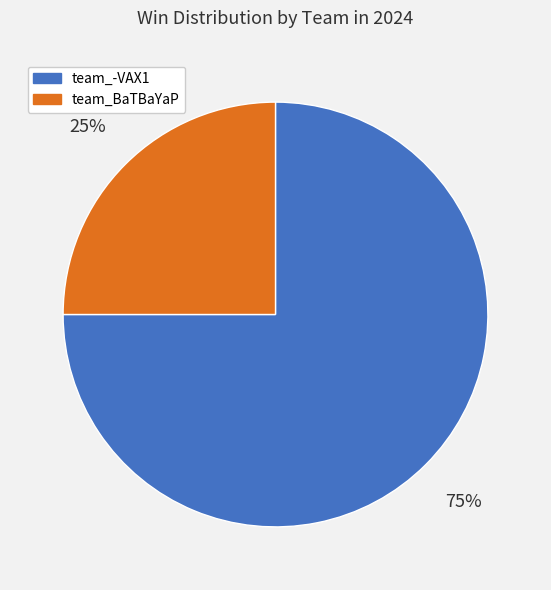

The team_BaTBaYaP slice represents 12% of the pie. True or false?

False